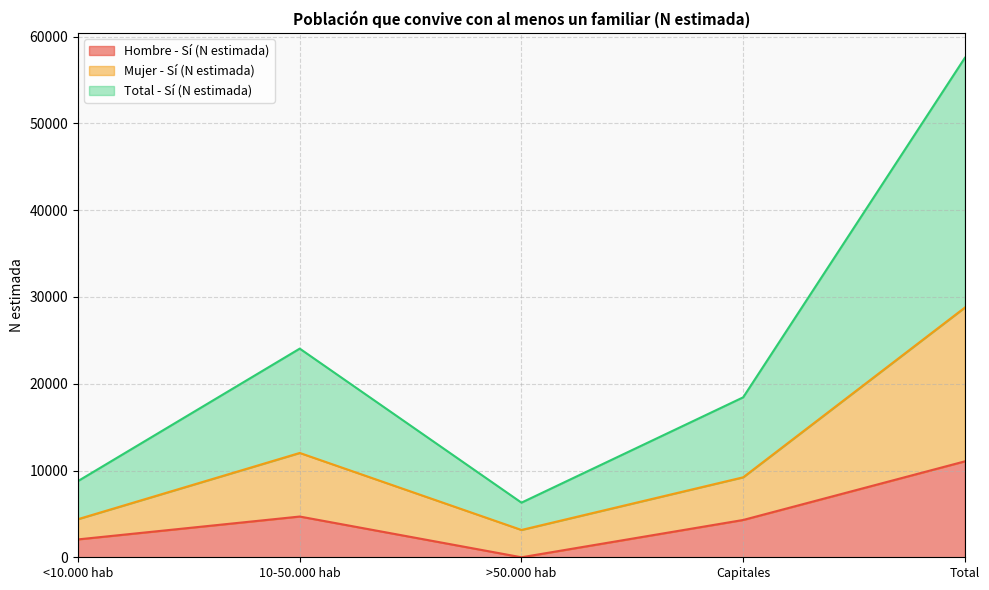

List the labels in order of Mujer - Sí (N estimada) value, largest first.

Total, 10-50.000 hab, Capitales, <10.000 hab, >50.000 hab